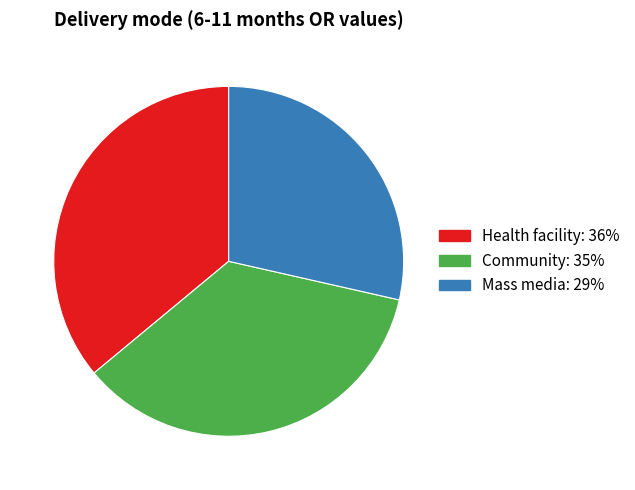

What is the largest slice in the pie chart?

Health facility